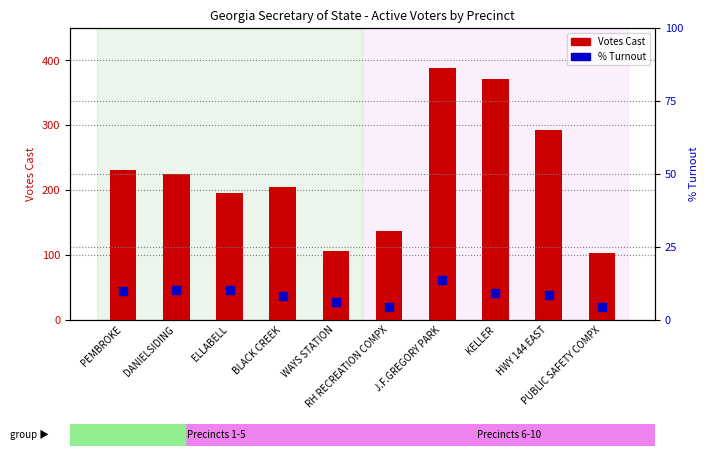

Which series contains the highest Y value?

Votes Cast